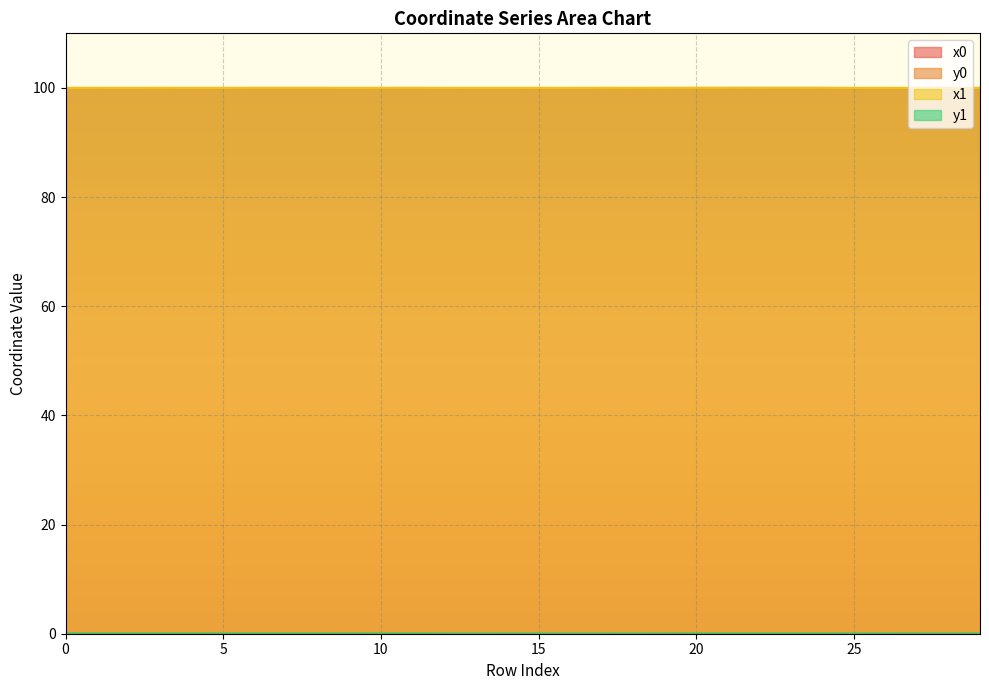

The y1 series shows 0.0 at 16. True or false?

False